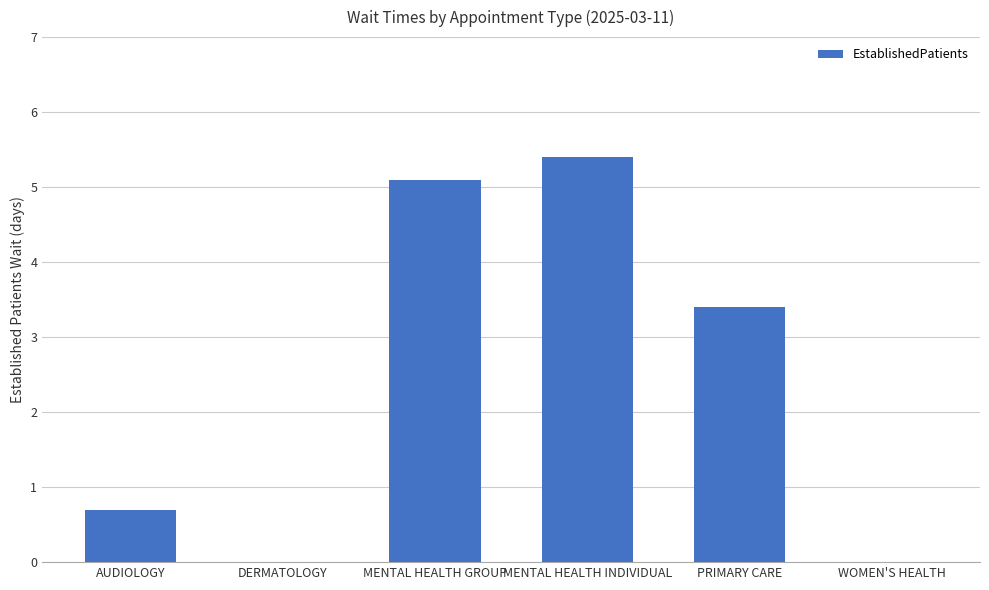

The value at WOMEN'S HEALTH is 0.0. True or false?

True